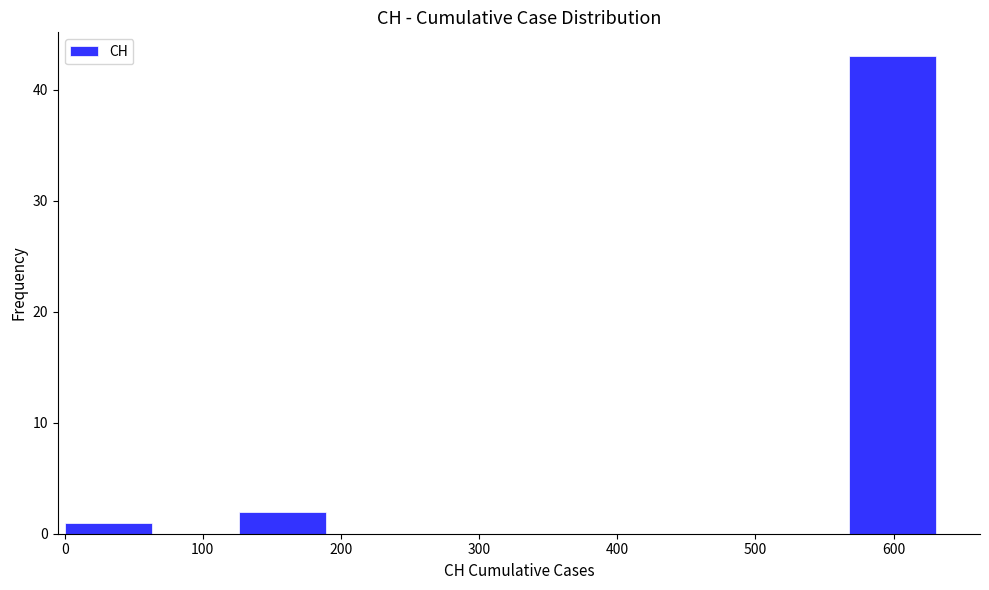

Reading left to right, list every bar in this chart as the range it spans on the x-axis followed by its height. Neither the bar edges nor the heights are printed on the chart, so give them approximately, as read against the axes.

0 to 60: 1
60 to 130: 0
130 to 190: 2
190 to 250: 0
250 to 320: 0
320 to 380: 0
380 to 440: 0
440 to 500: 0
500 to 570: 0
570 to 630: 43